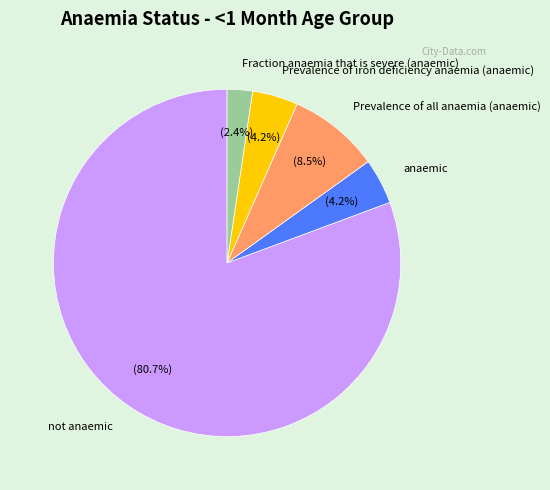

To the nearest percent, what is the difference between the Prevalence of iron deficiency anaemia (anaemic) and Prevalence of all anaemia (anaemic) slice percentages?

4%